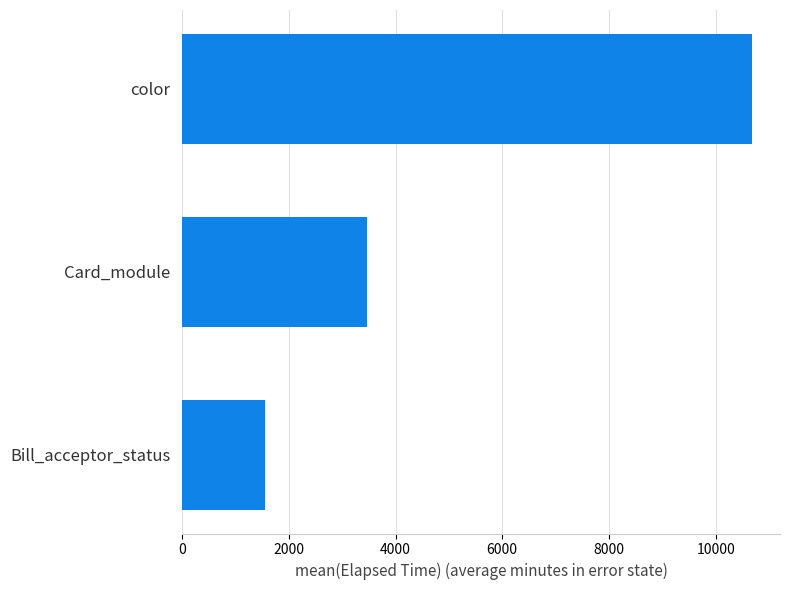

Reading top to bottom, extract all data points from this chart.

color=10671.4	Card_module=3472.8	Bill_acceptor_status=1549.2